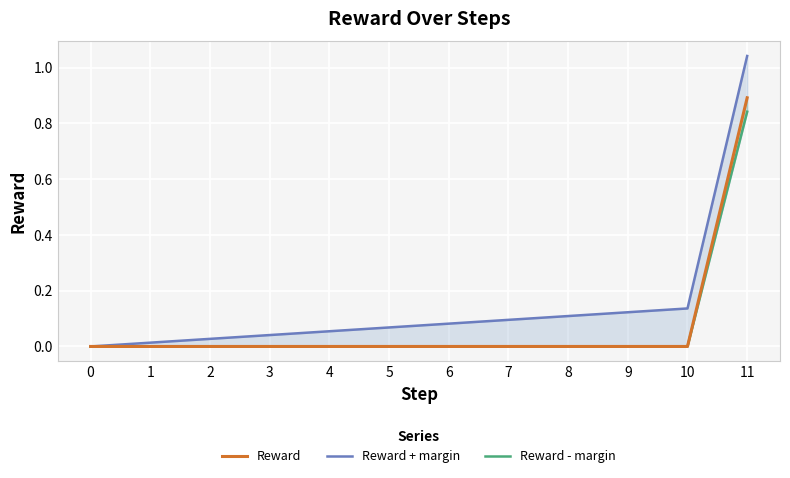

Which category has the highest value in the Reward series?

11